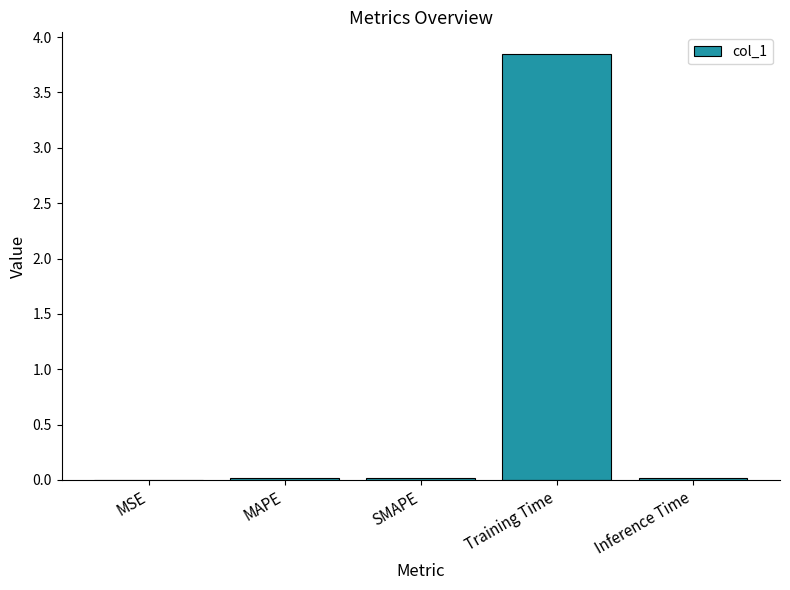

What is the average value?

0.8